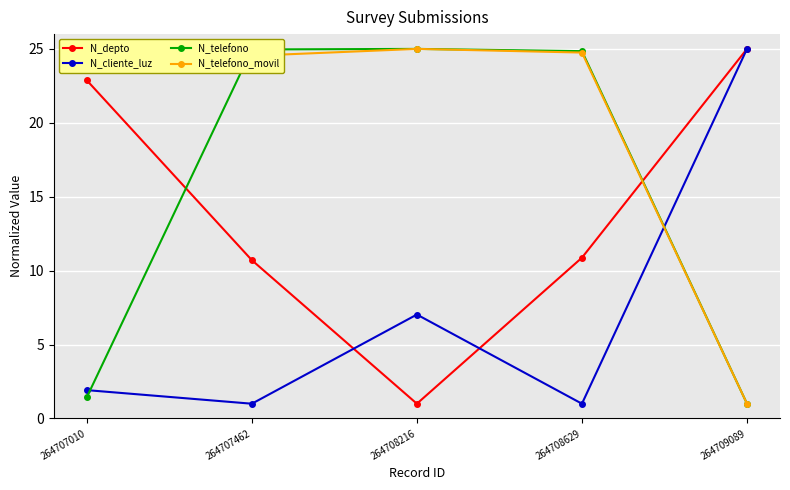

At which label does N_telefono_movil first exceed 24?

264707010